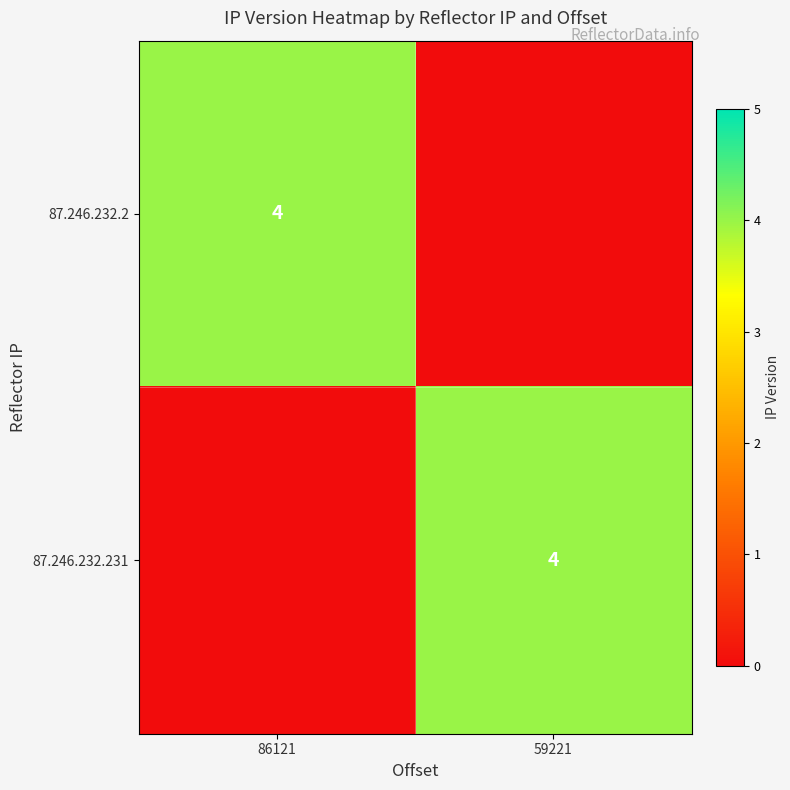

At how many categories does at least one series exceed 2?

2